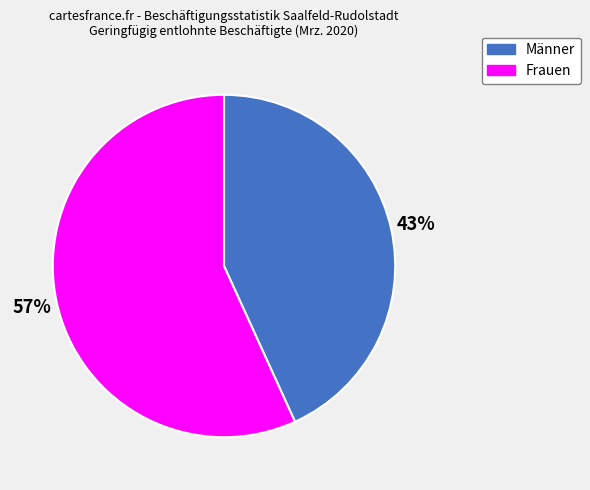

Is it true that Männer is 43% of the pie?

True